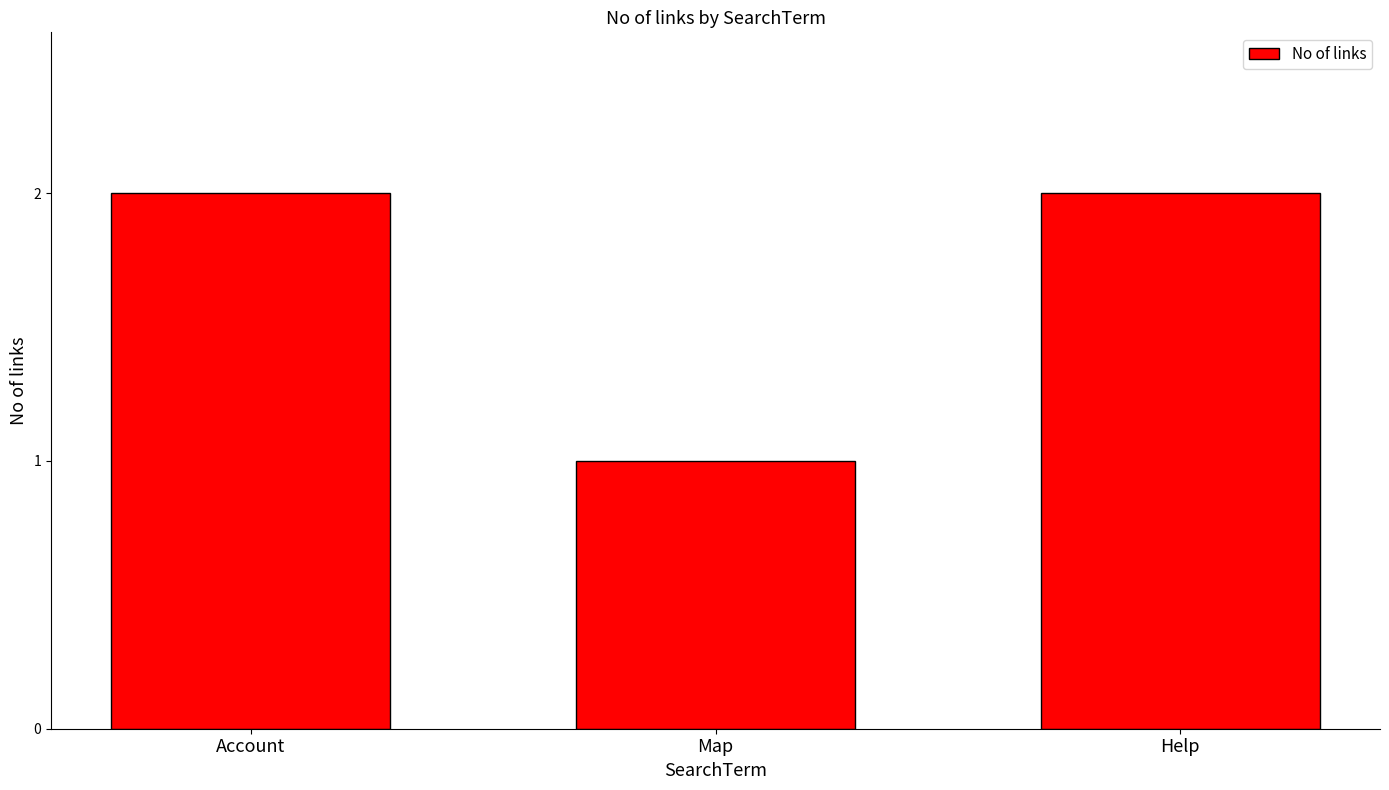

At which label is the value closest to 1?

Map